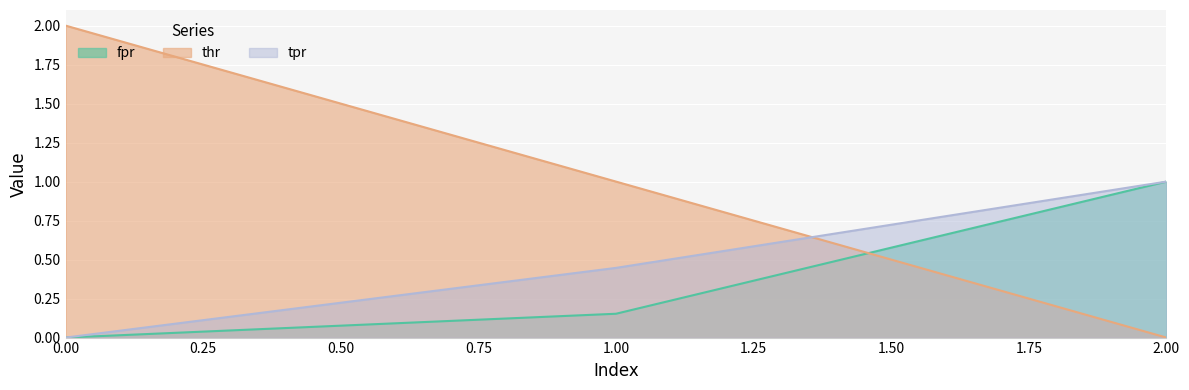

Rank the series at 1 from highest to lowest value.

thr, tpr, fpr